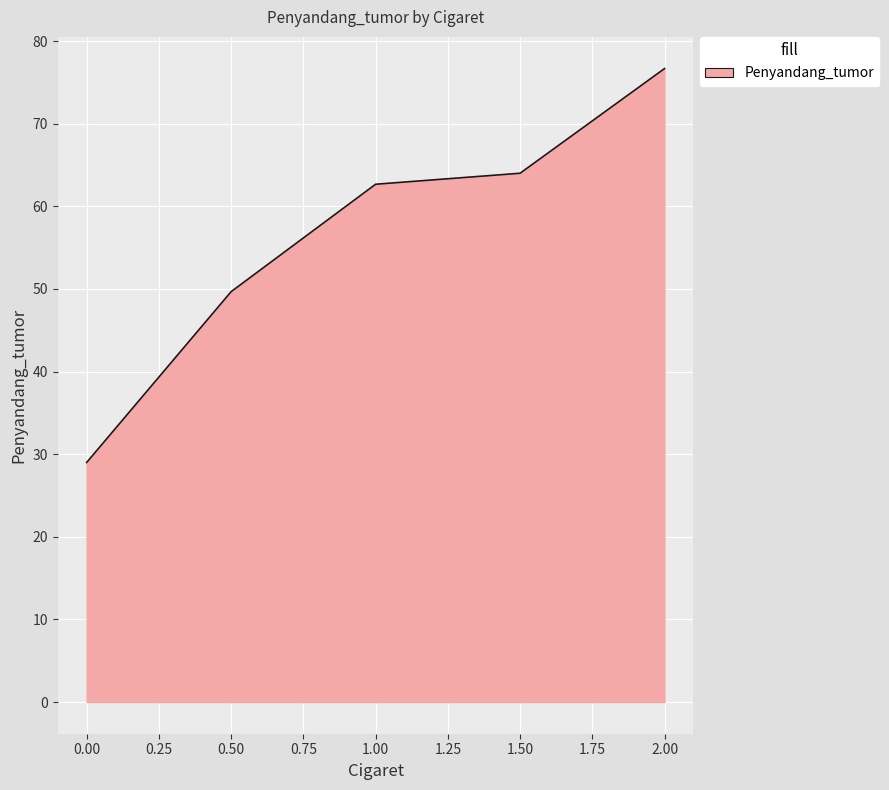

What is the greatest value displayed?

76.7